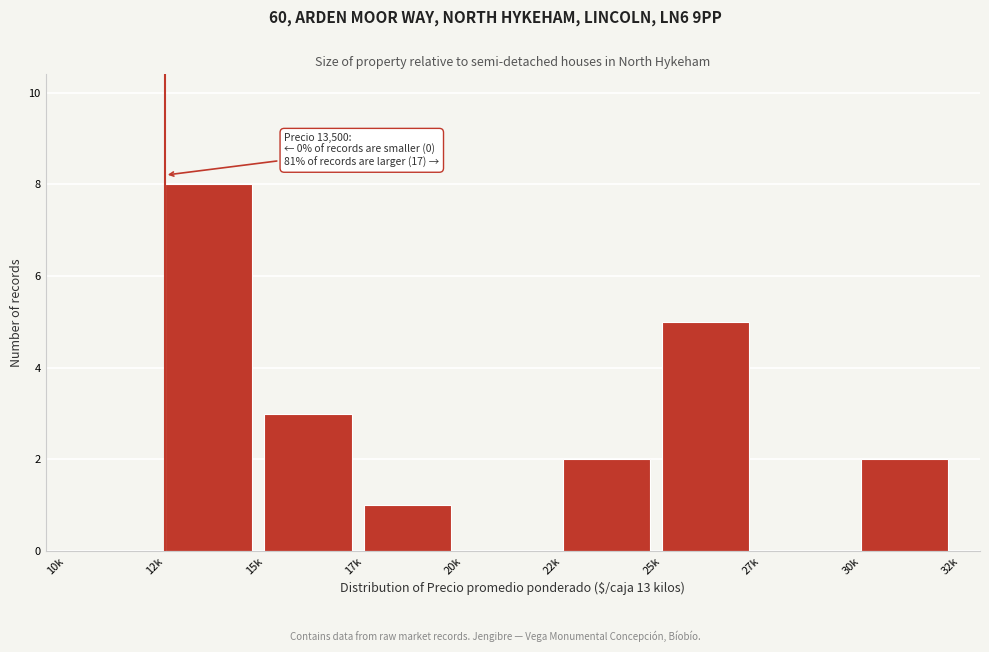

Reading left to right, what are all the values shown in this chart?

10k=0	12k=8	15k=3	17k=1	20k=0	22k=2	25k=5	27k=0	30k=2